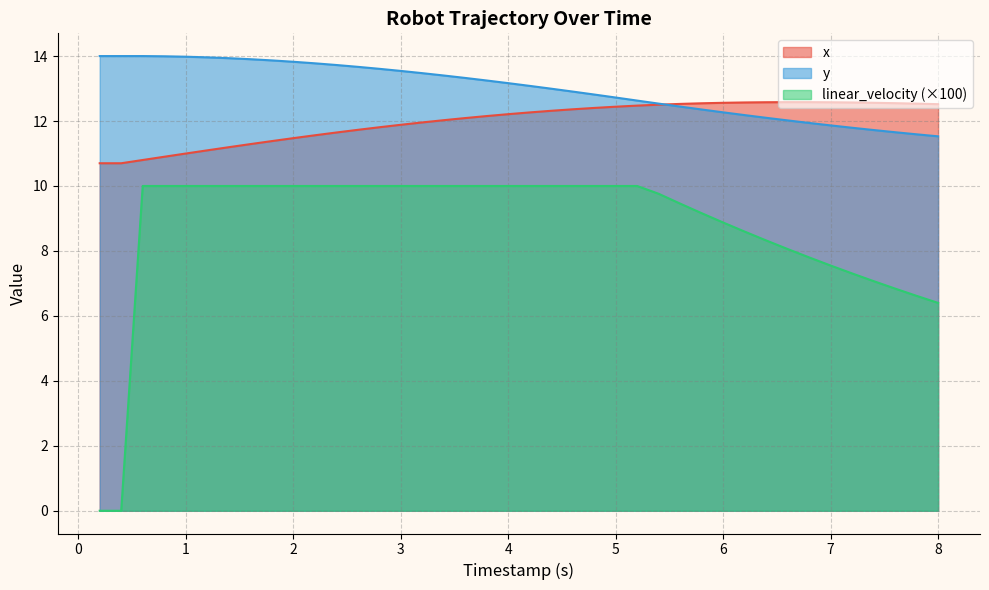

What is the greatest value displayed?

14.0